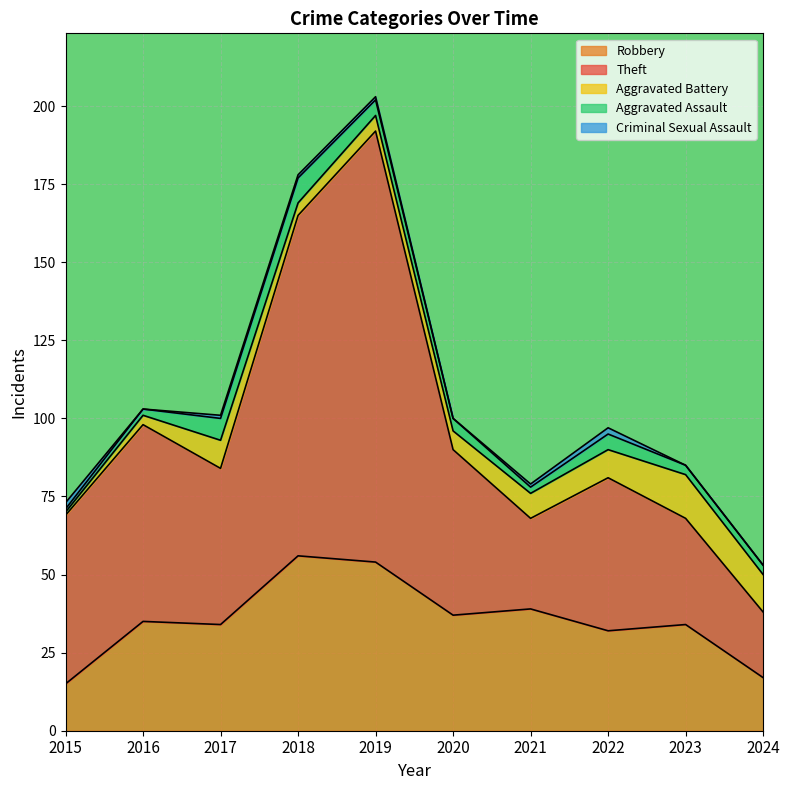

True or false: Criminal Sexual Assault has a value of 2 at 2015.

True